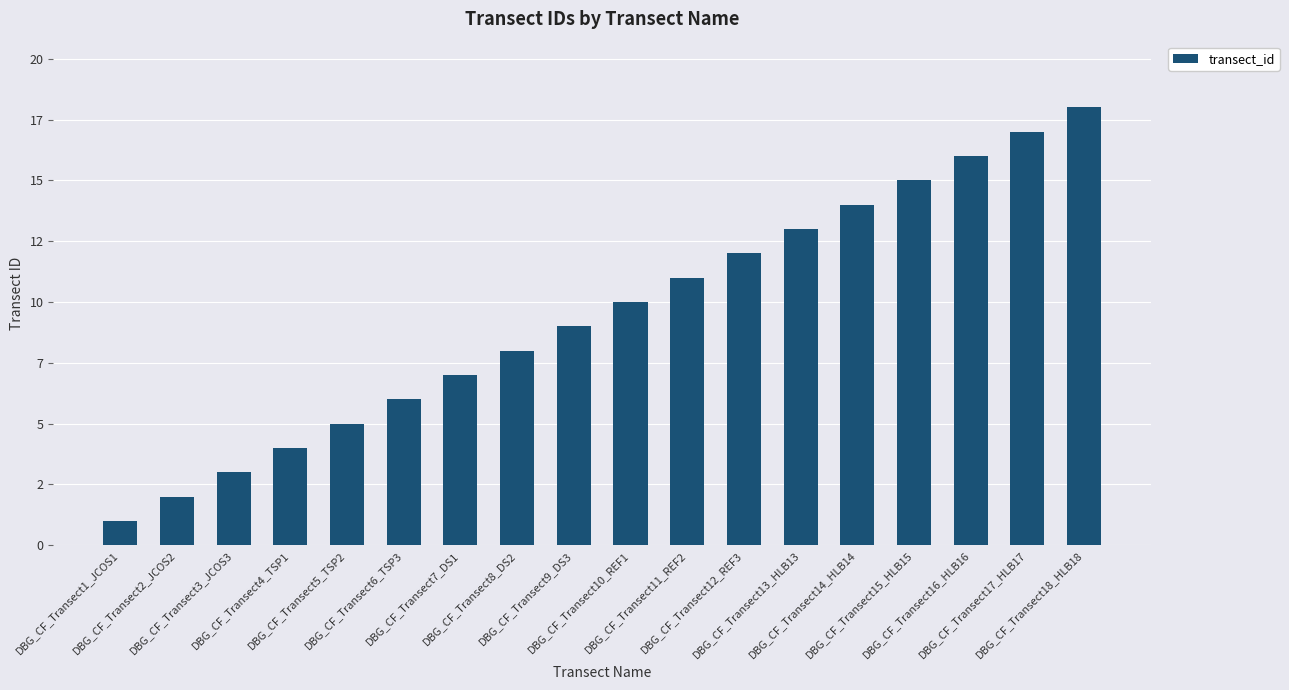

What is the label of the 2nd bar from the right?

DBG_CF_Transect17_HLB17